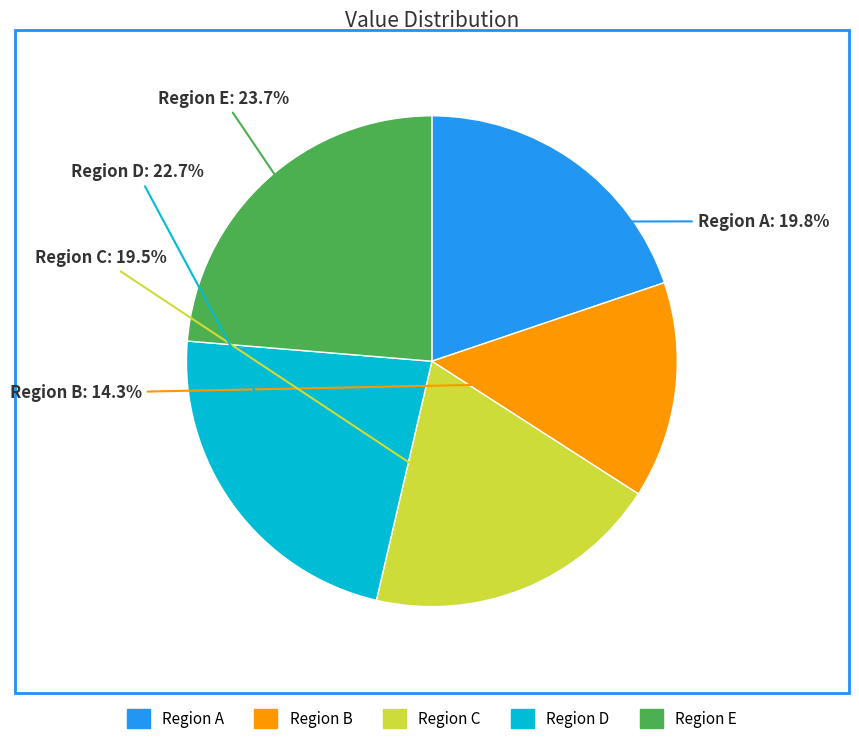

Does any single category account for the majority?

No